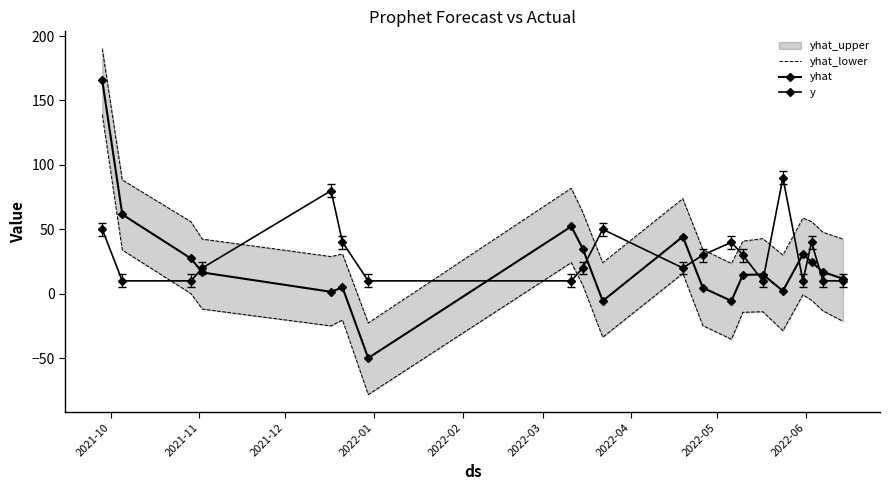

How many values in the yhat series are below 16?

10